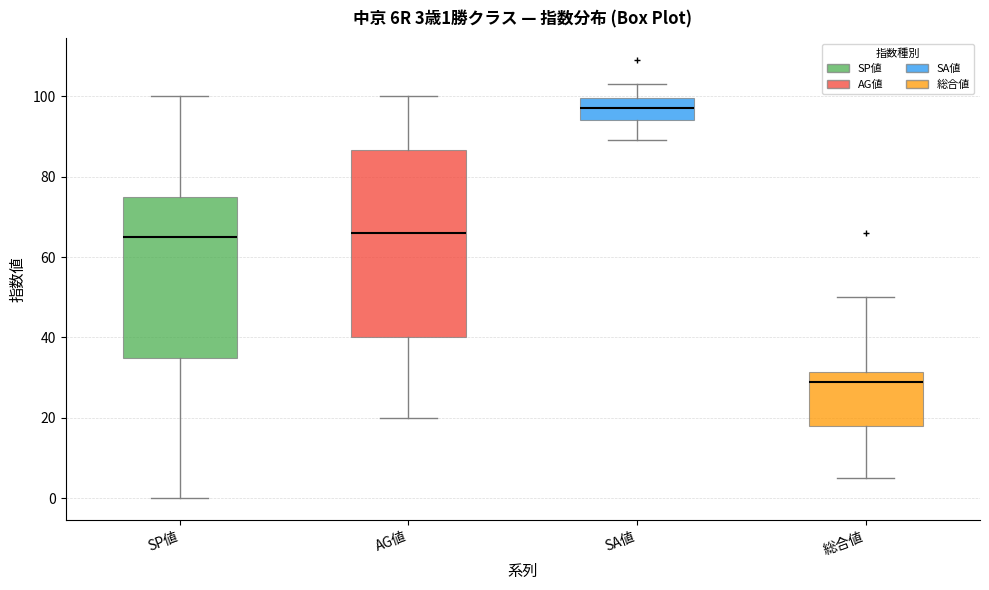

Which box is the tallest, from its lower edge to its upper edge?

AG値